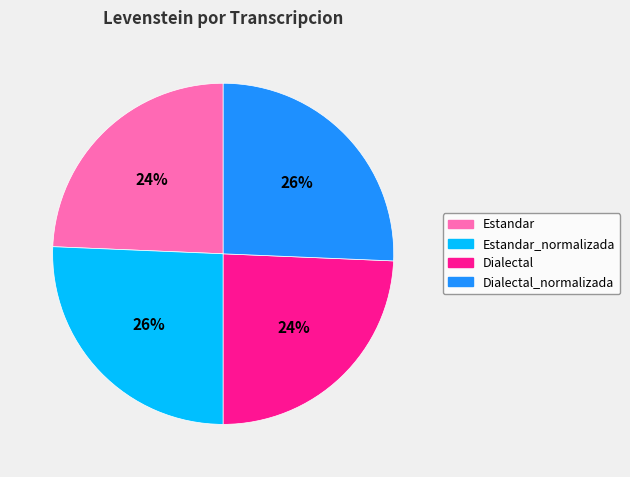

What percentage is the Dialectal slice, to the nearest percent?

24%